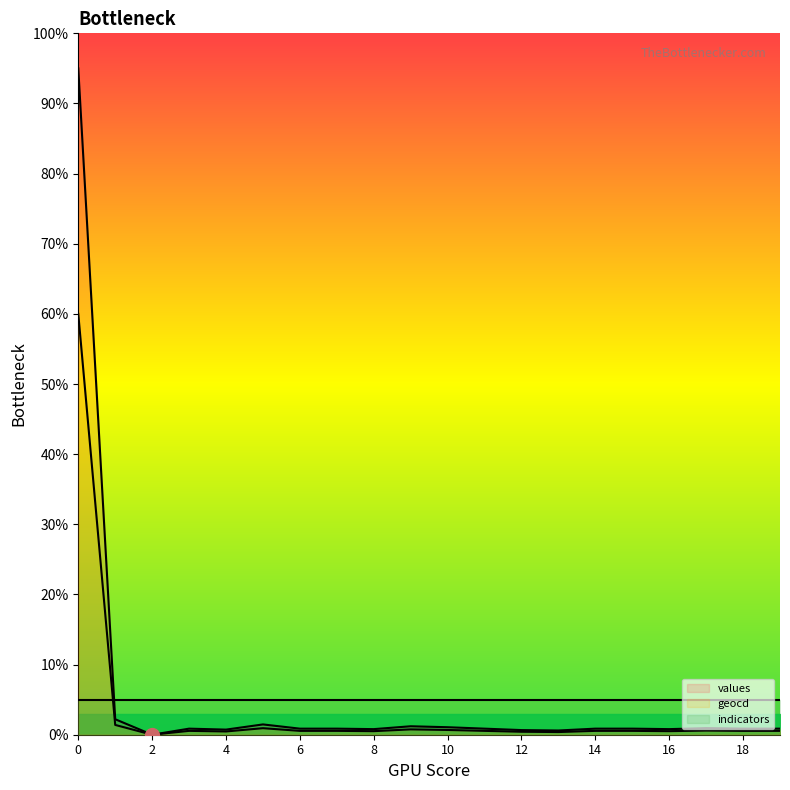

What is the spread (max minus min) of values at 5?

0.5